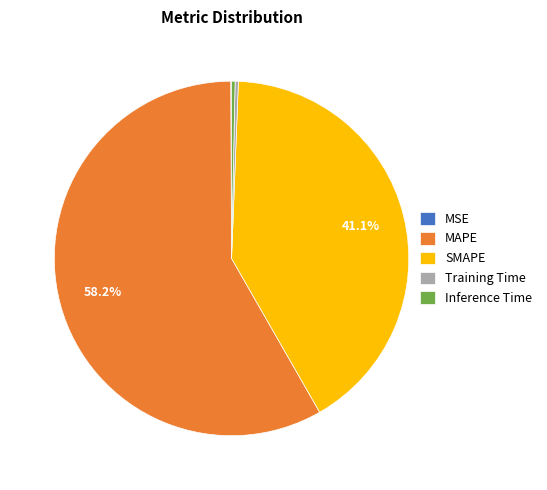

What is the largest slice in the pie chart?

MAPE